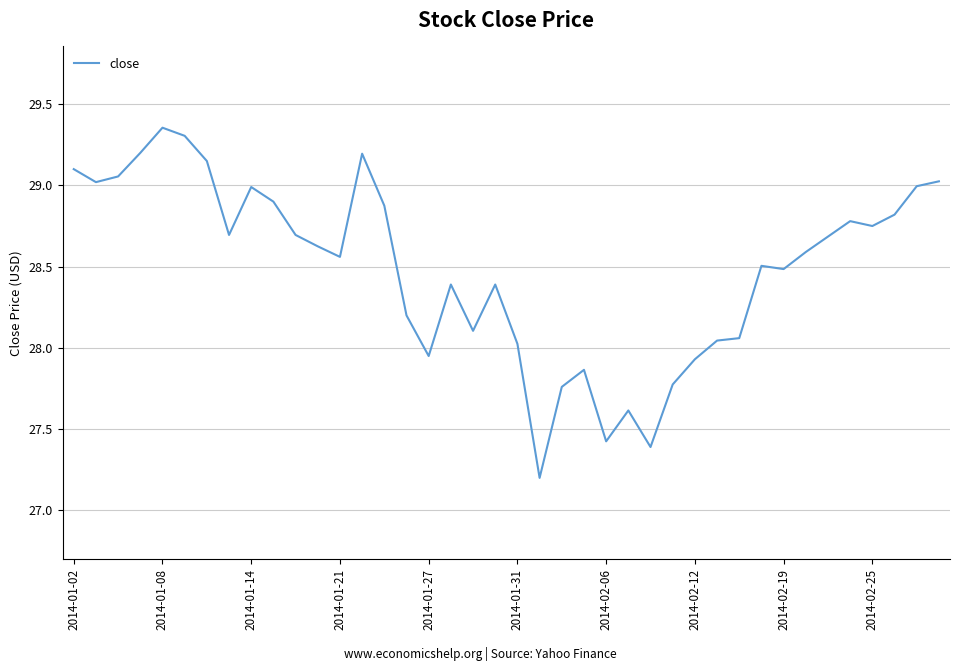

What is the smallest value displayed?

27.2